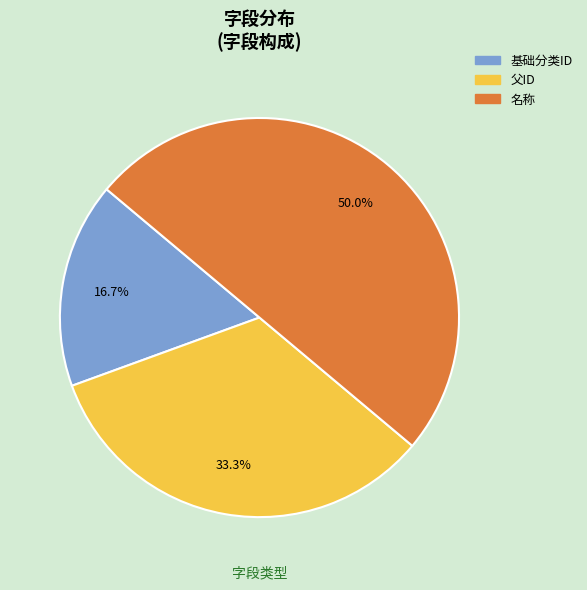

Is 父ID the majority of the pie?

No